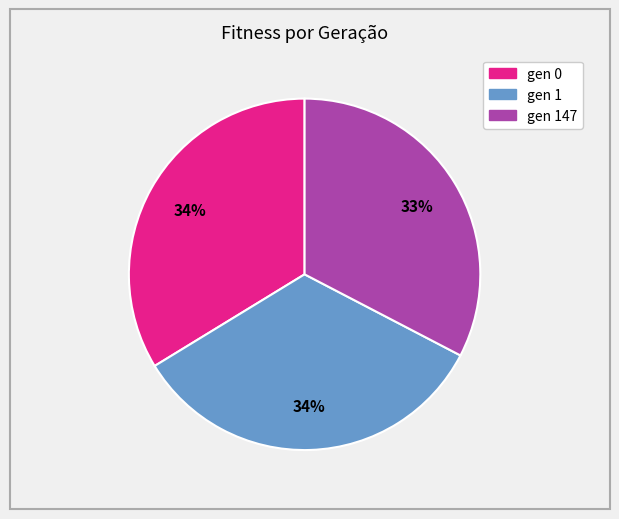

How many segments does this pie chart have?

3